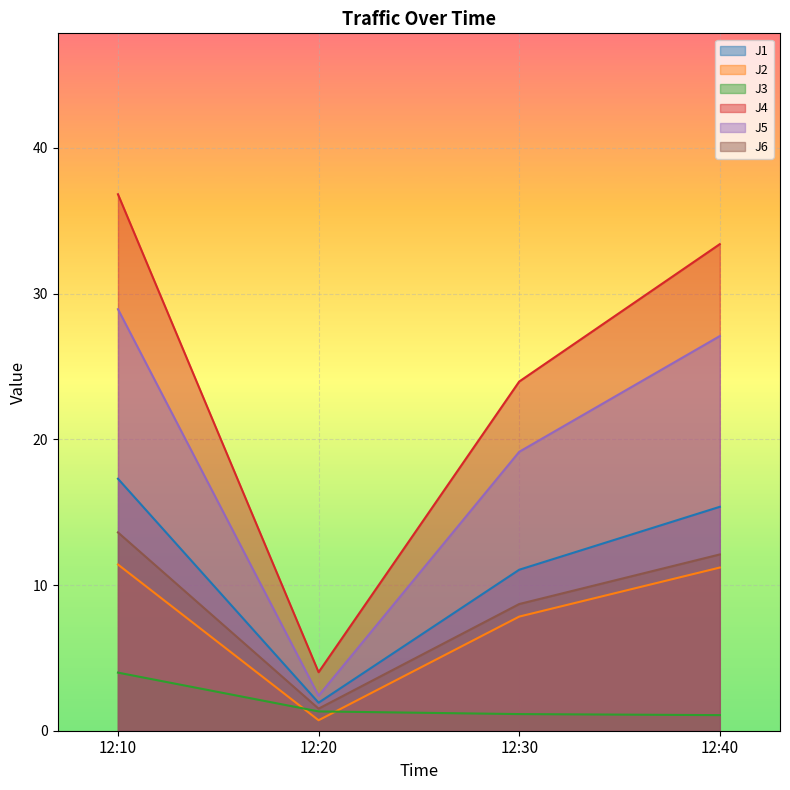

The value of J6 at 12:10 is 13.6. True or false?

True